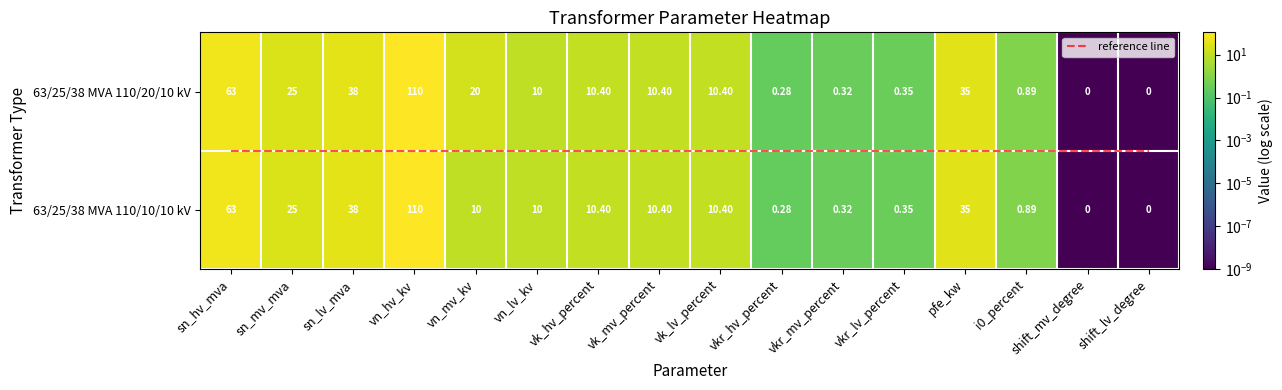

Between vk_mv_percent and vkr_lv_percent, which series saw the biggest shift?

63/25/38 MVA 110/20/10 kV